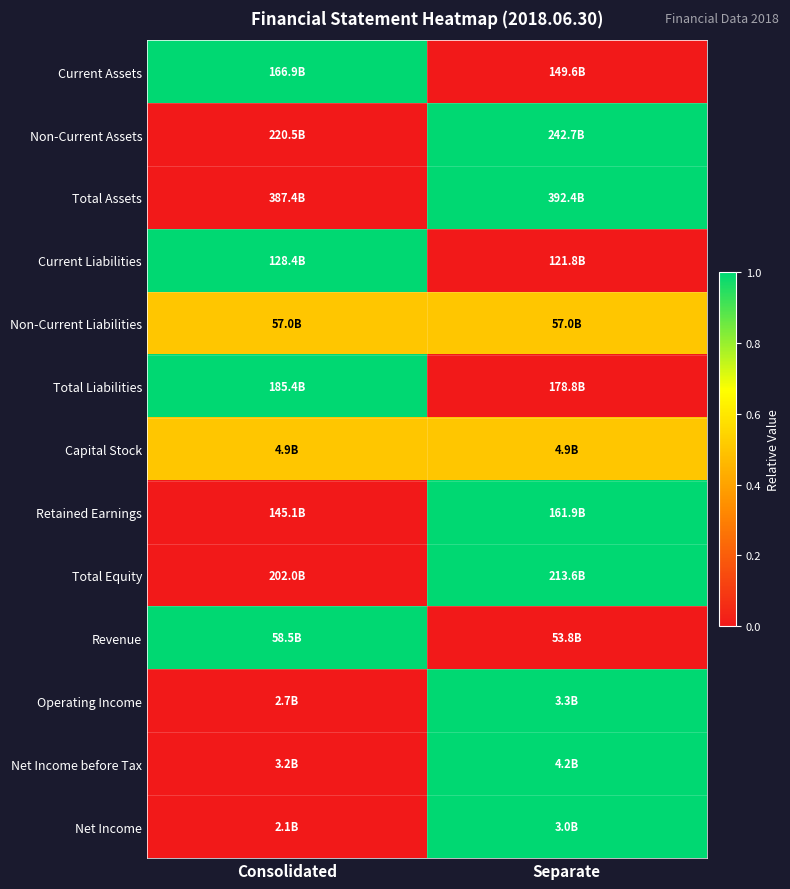

Count the number of data series in this chart.

13